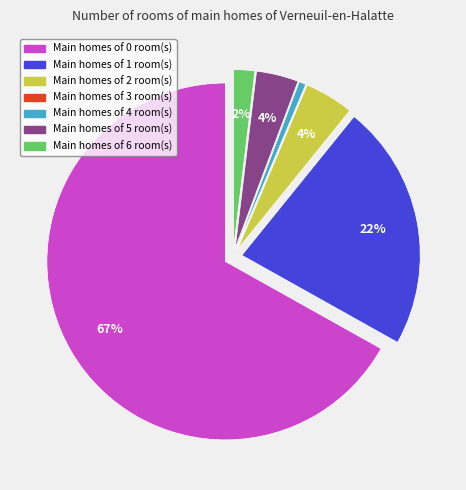

To the nearest percent, what is the average slice percentage?

14%